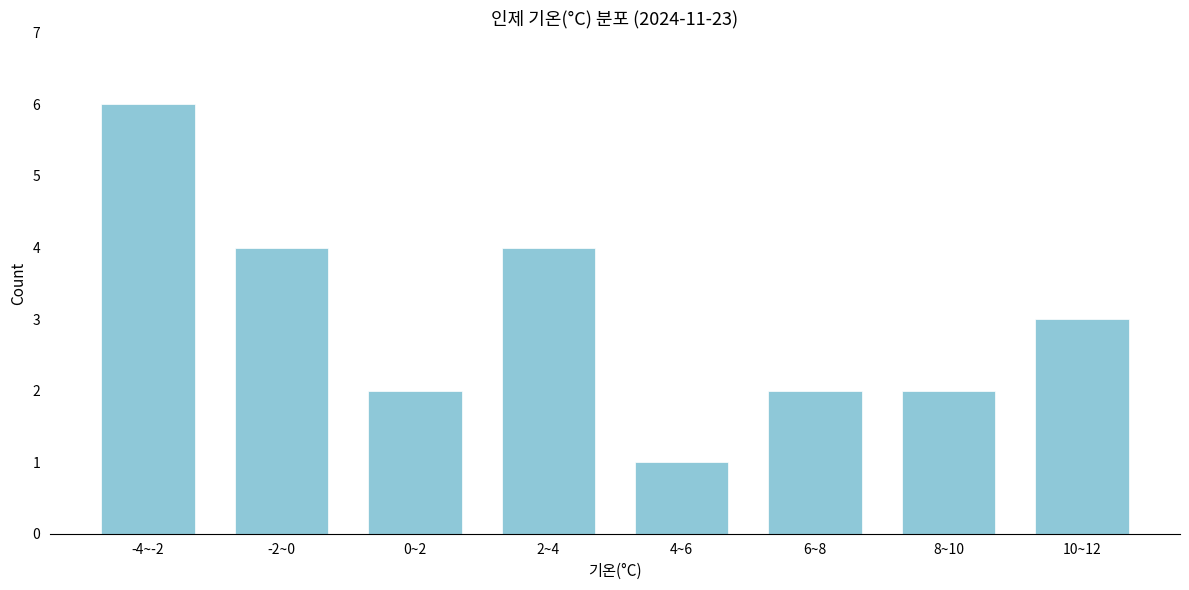

Reading right to left, what are all the values shown in this chart?

10~12=3	8~10=2	6~8=2	4~6=1	2~4=4	0~2=2	-2~0=4	-4~-2=6